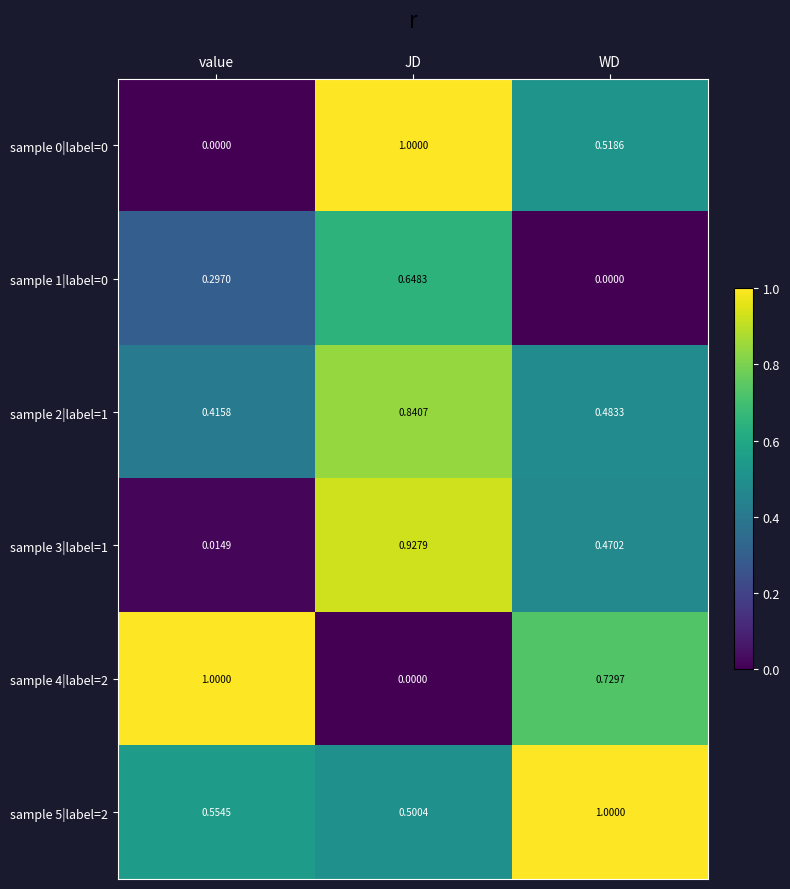

Rank the categories by sample 2|label=1 value from lowest to highest.

value, WD, JD